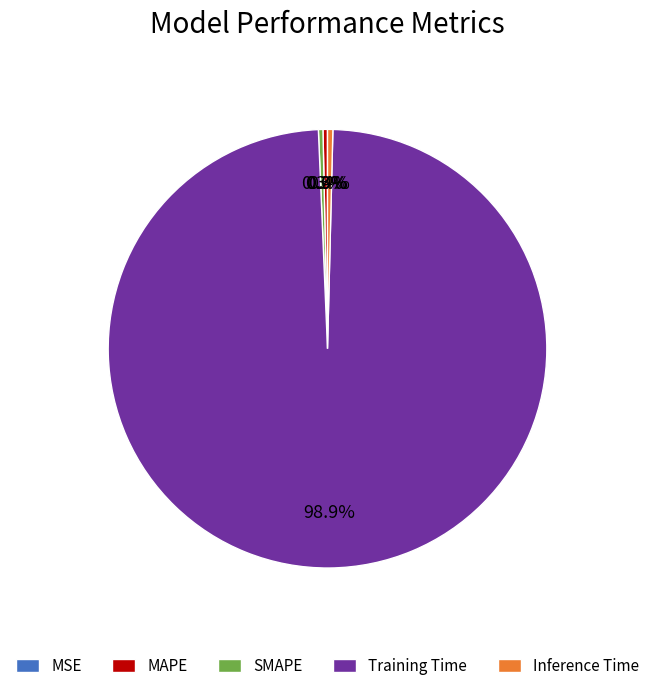

To the nearest percent, what is the difference between the largest and smallest slice percentages?

99%